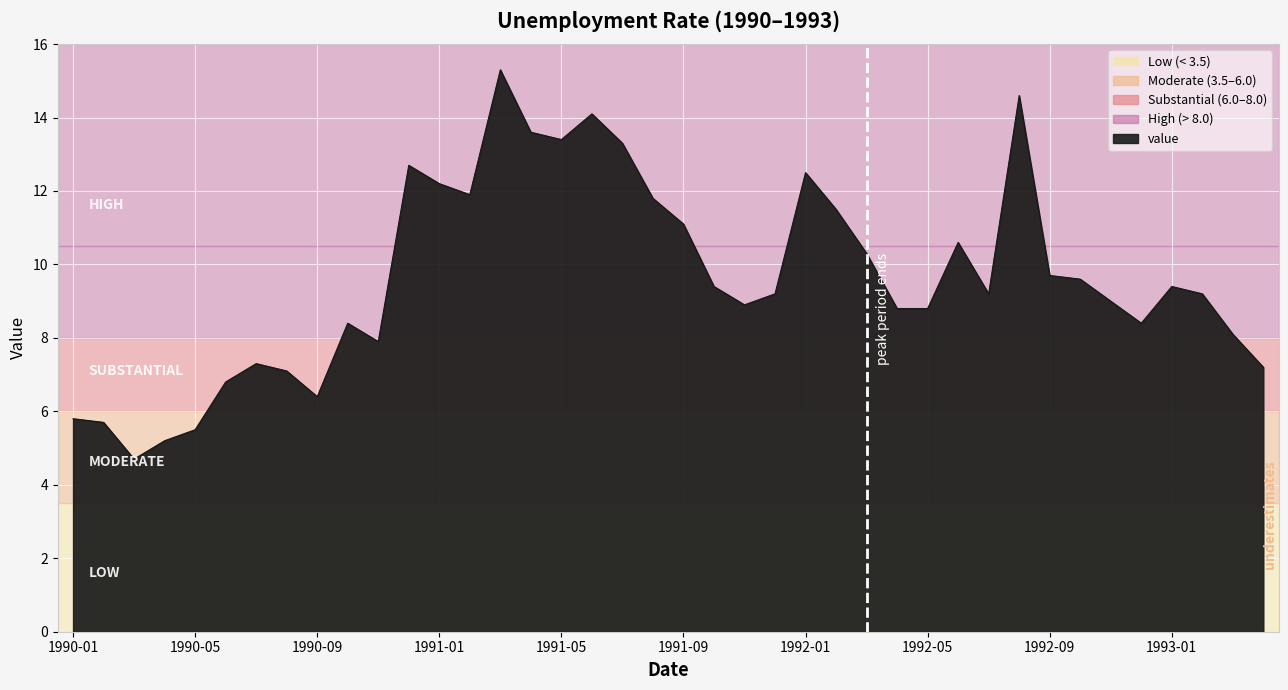

What is the maximum value shown in the chart?

15.3